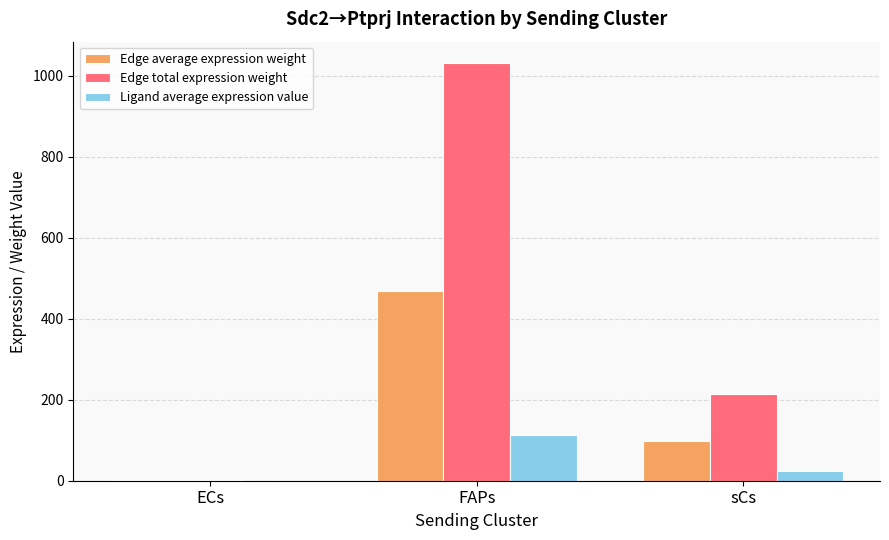

What is the sum of all Edge total expression weight values?

1247.0